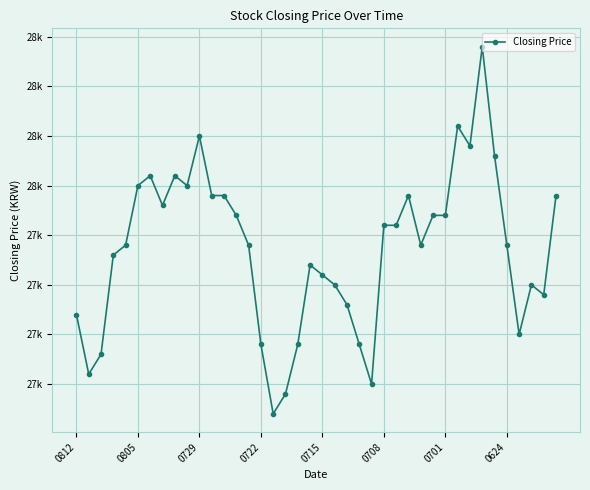

Count the number of categories in the chart.

40